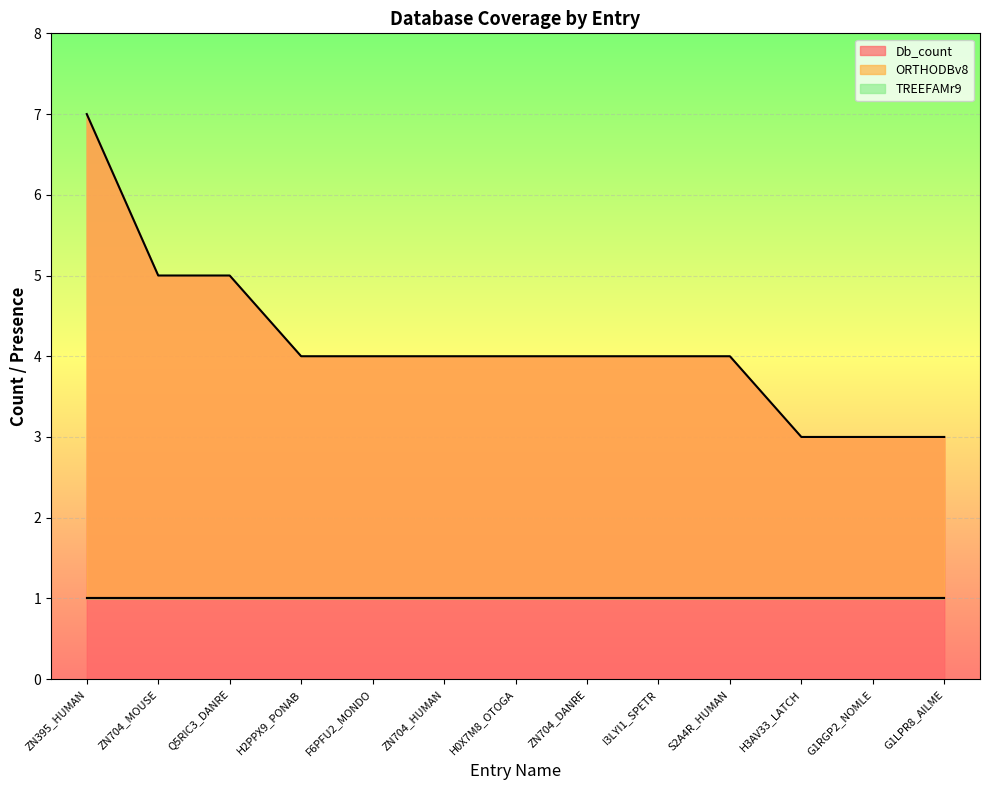

The value of TREEFAMr9 at H2PPX9_PONAB is 2. True or false?

False